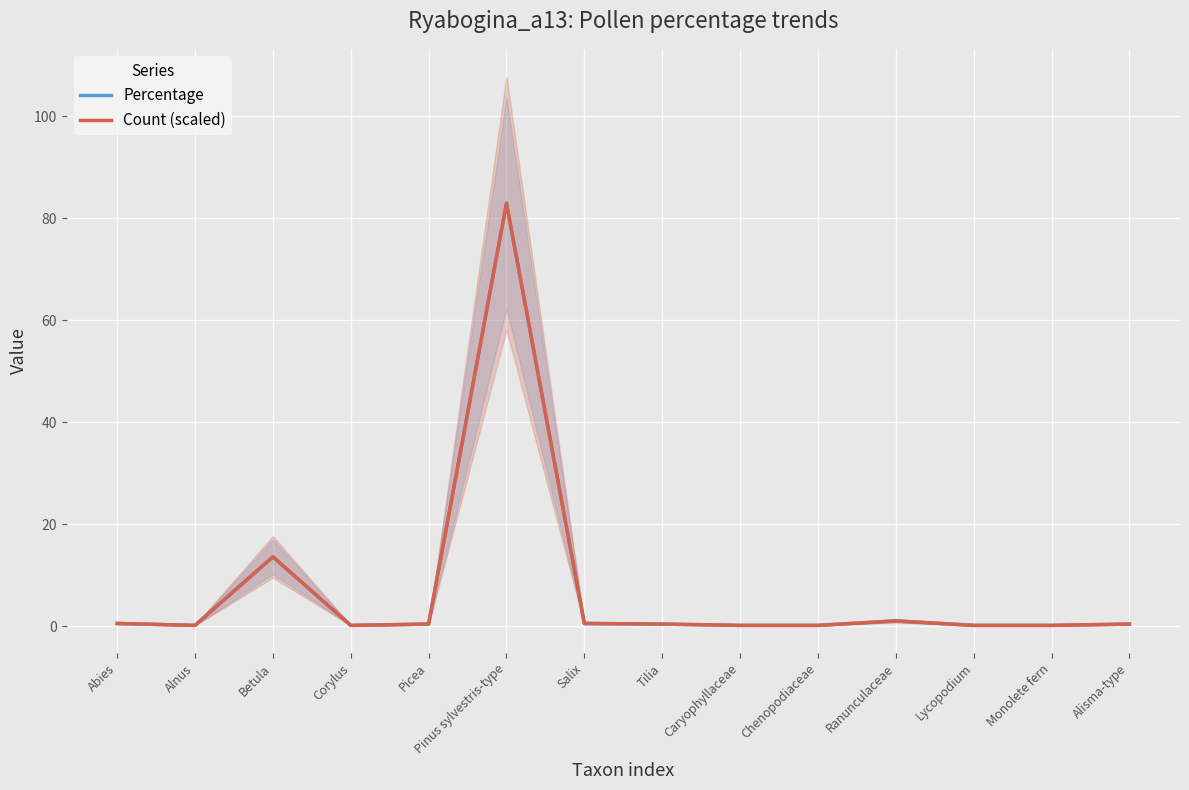

True or false: Count (scaled) has a value of 0.4 at Picea.

True